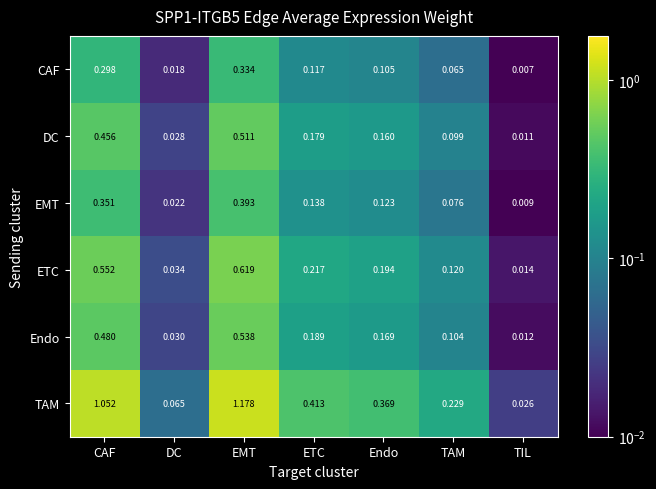

Which series changed the most between CAF and TIL?

TAM